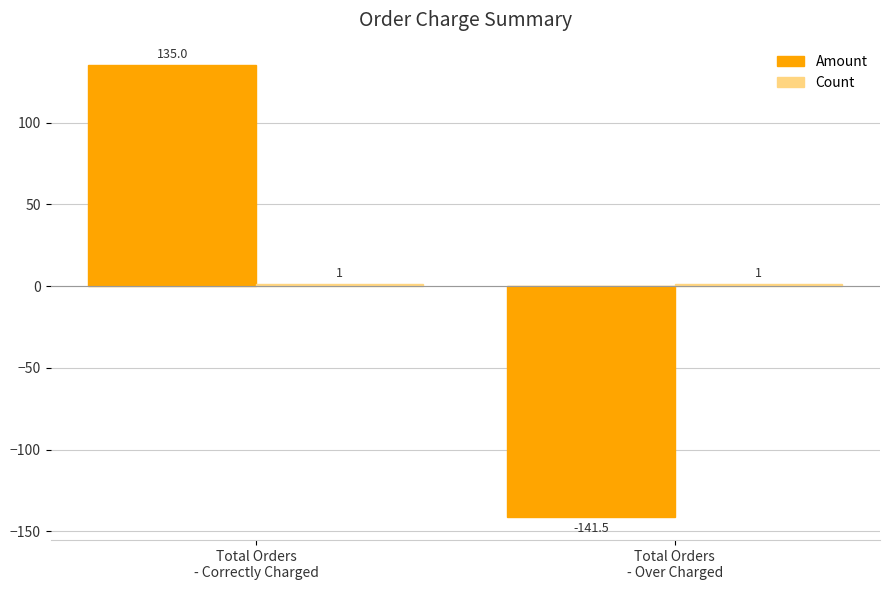

Which series has the largest range (max minus min)?

Amount